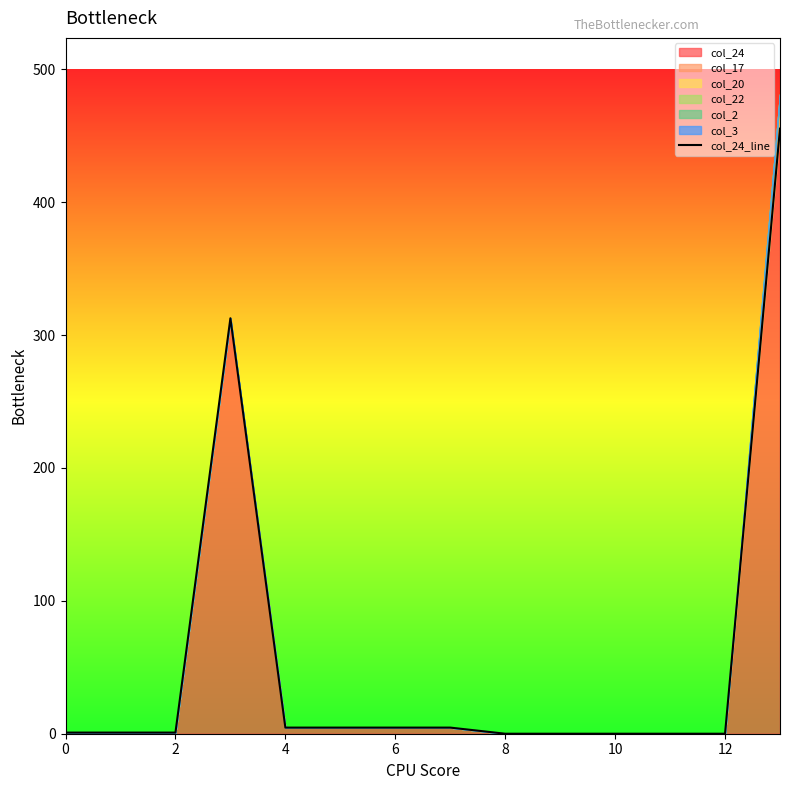

The value at 11 is 0.0. True or false?

True